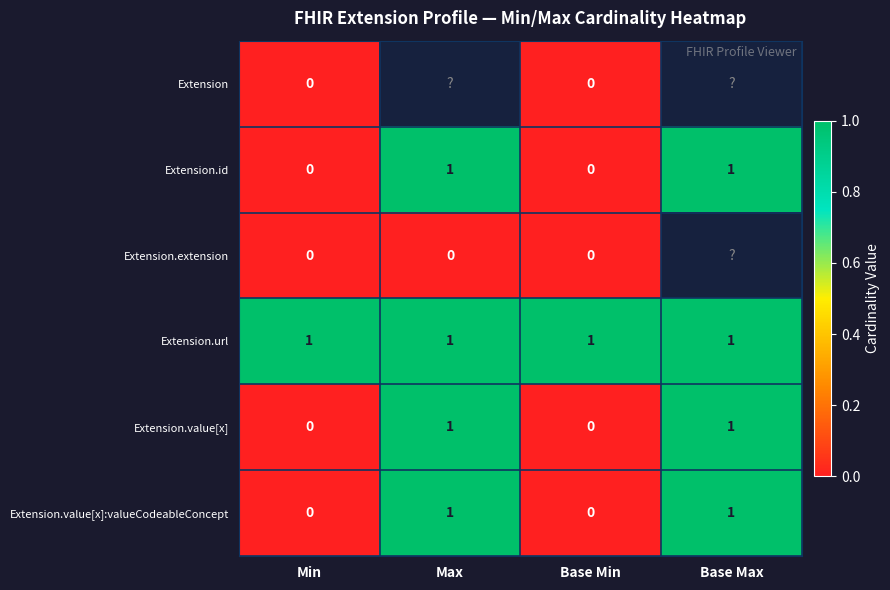

Count the Extension.value[x]:valueCodeableConcept values in the range 0 to 1.

4